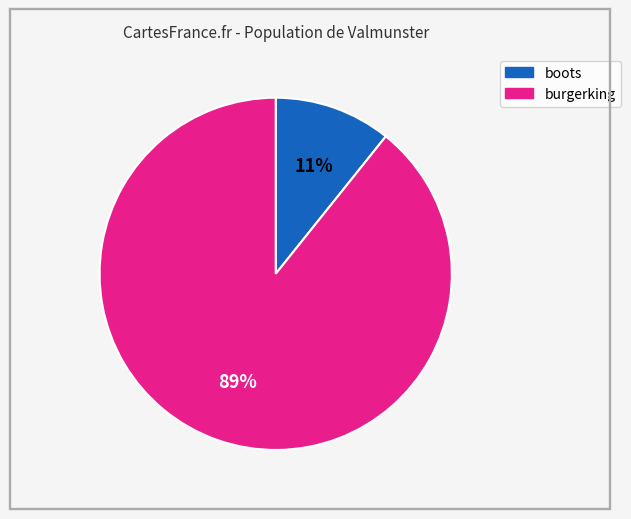

Combined, do boots and burgerking account for over 50%?

Yes